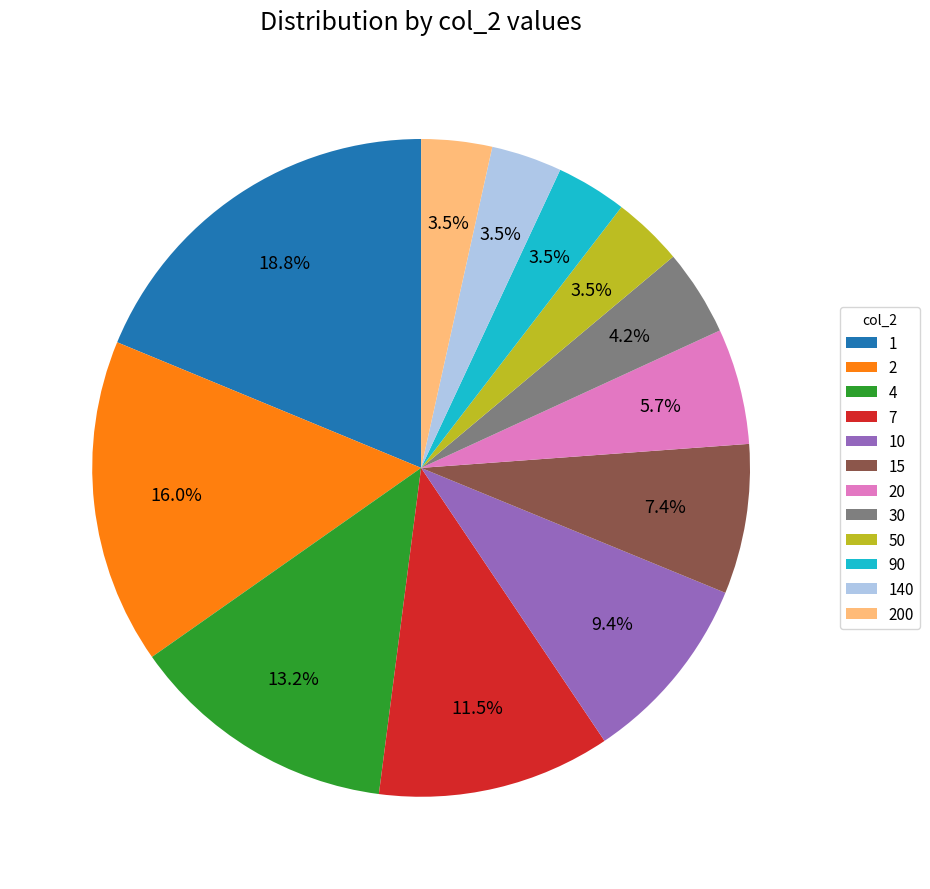

Combined, do 15 and 90 account for over 50%?

No